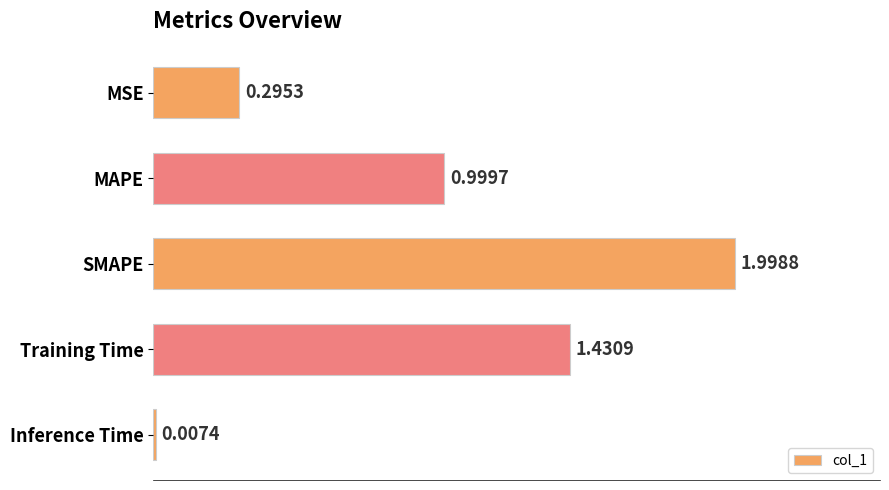

What is the maximum value shown in the chart?

2.0